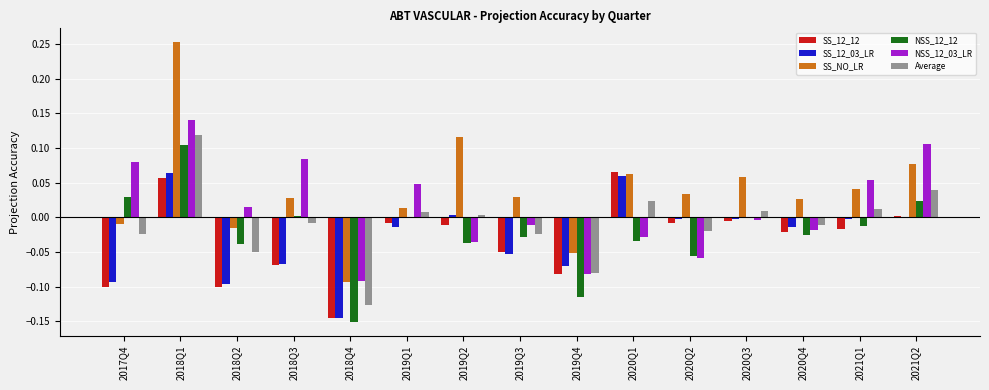

At which category is the sum across all series the highest?

2018Q1